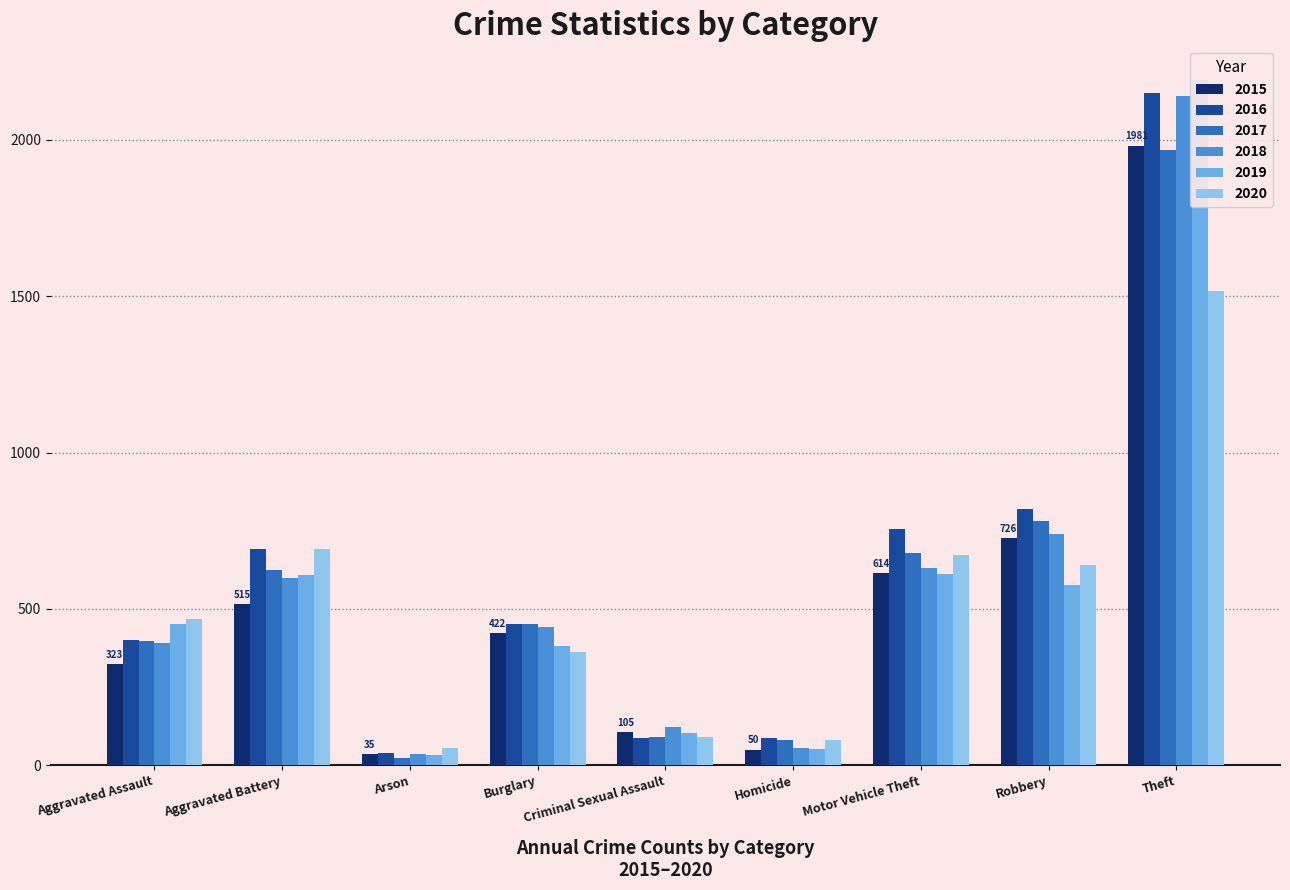

What is the difference between the maximum and minimum values in the 2017 series?

1945